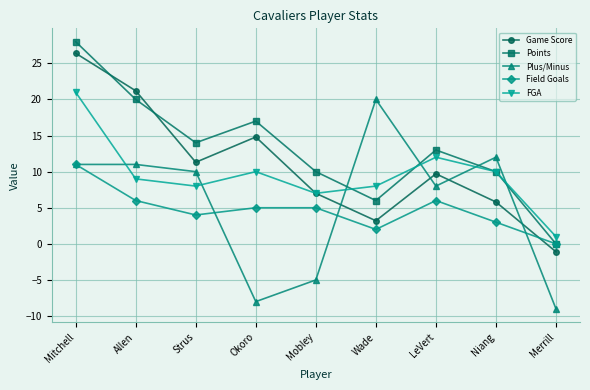

What is the highest value of the Plus/Minus series?

20.0